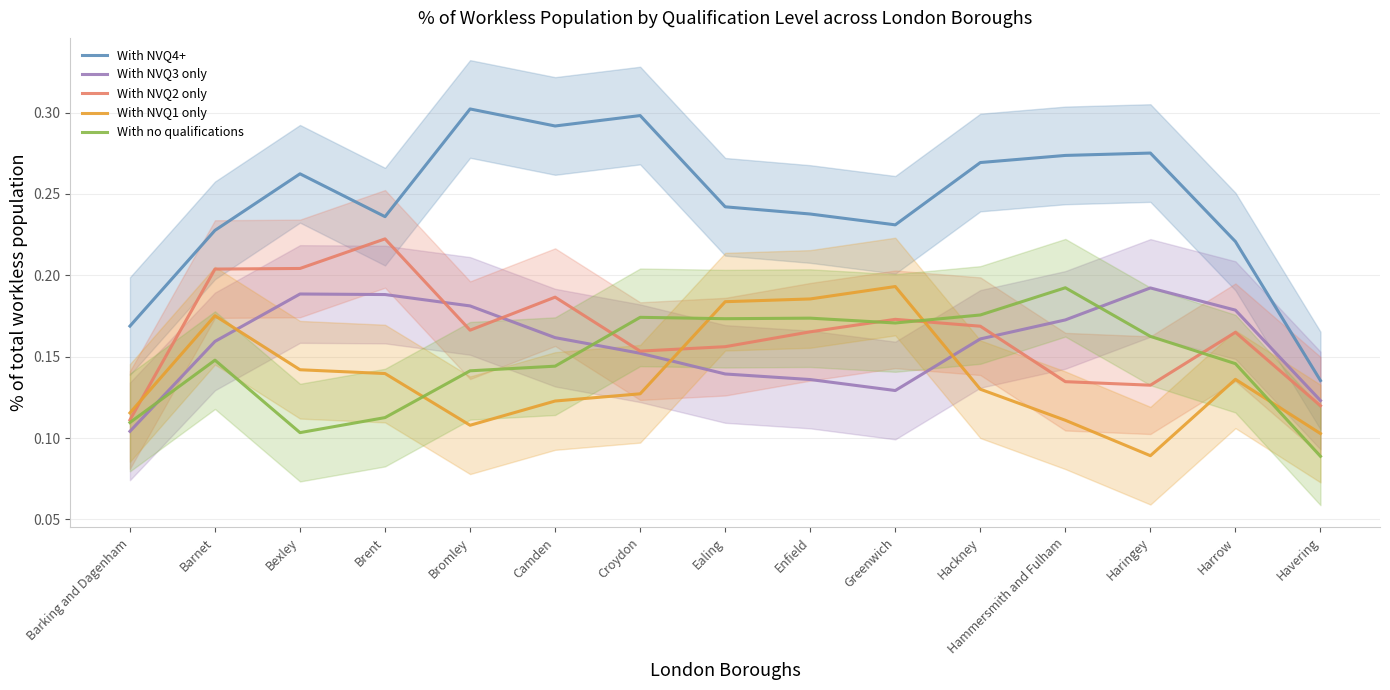

Rank the series at Barking and Dagenham from highest to lowest value.

With NVQ4+, With NVQ1 only, With NVQ2 only, With no qualifications, With NVQ3 only